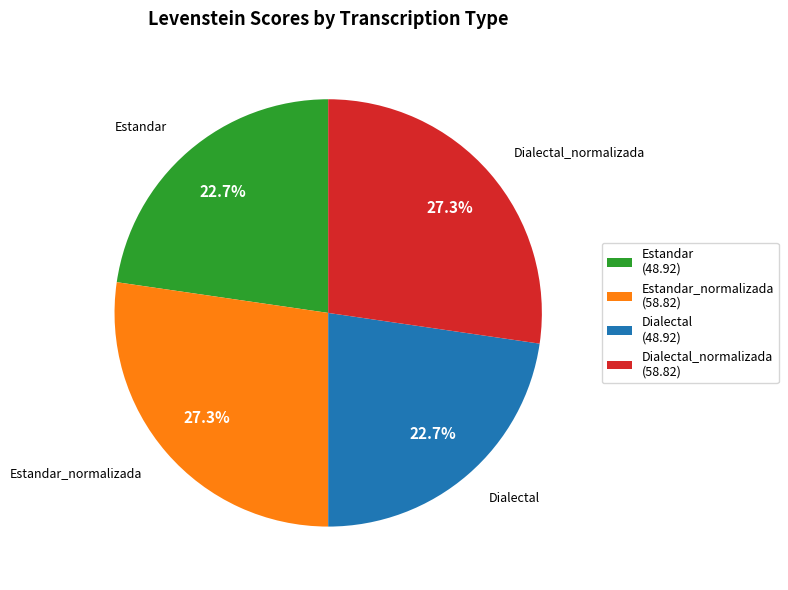

Is there a majority slice in this chart?

No